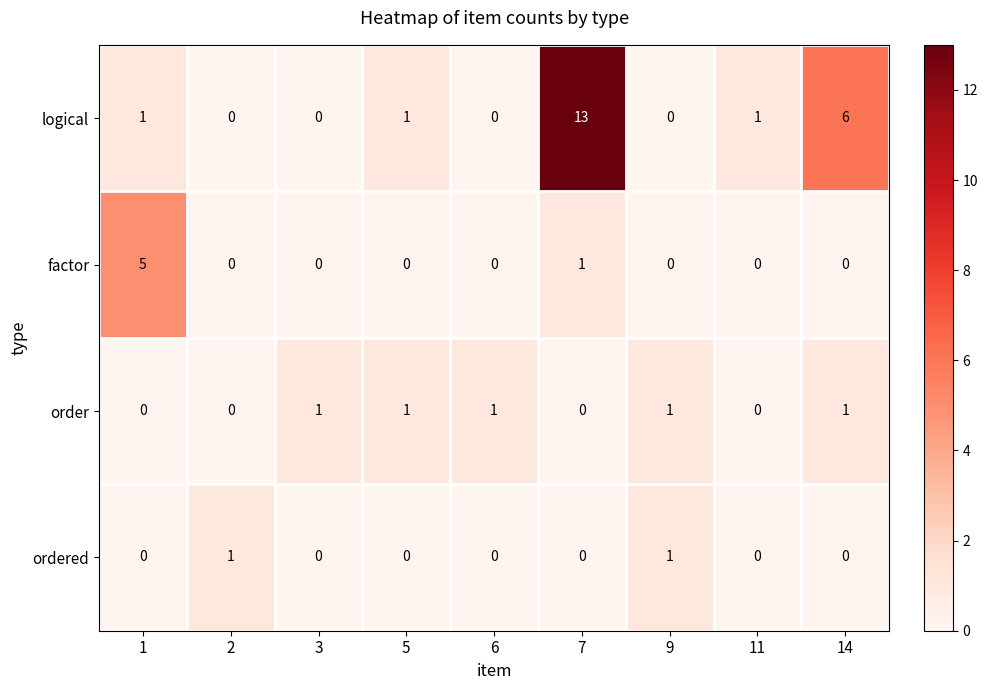

Is it true that ordered equals 1 at 9?

True